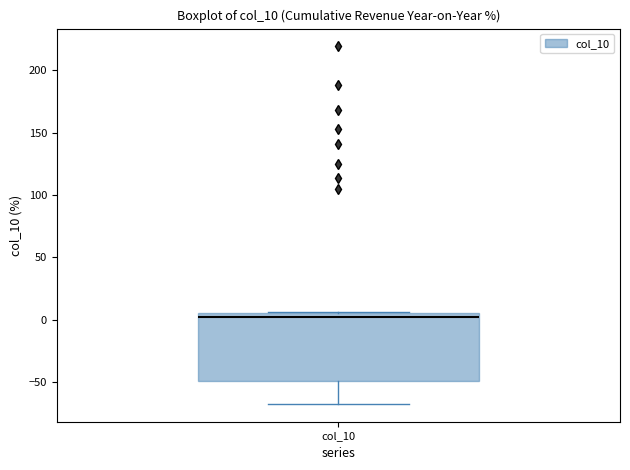

Where does the median line of the box for col_10 sit on the y-axis? The values are not printed on the chart, so give them approximately, as read against the axis.

0